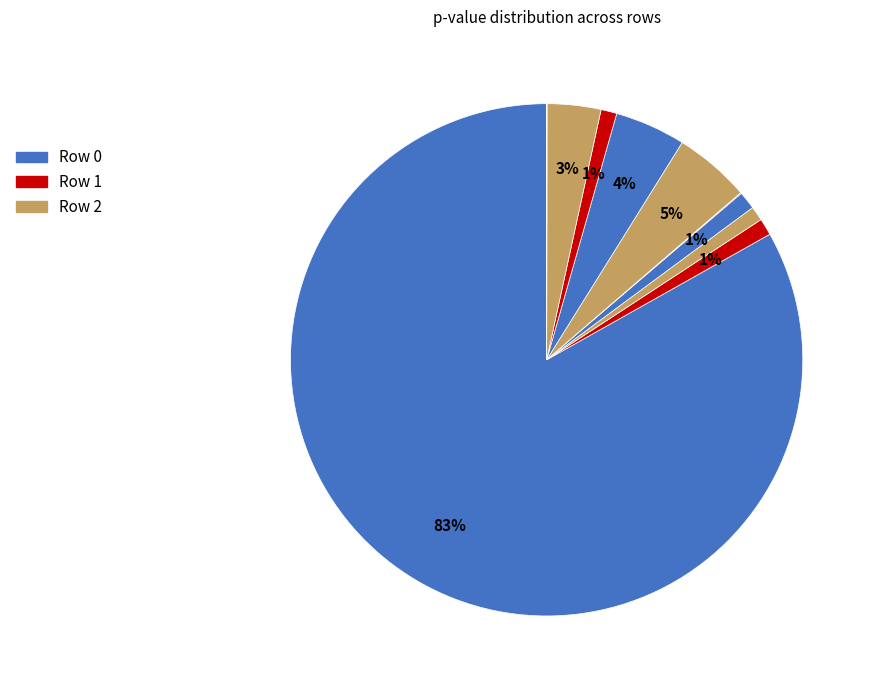

Count the number of slices in the pie.

11